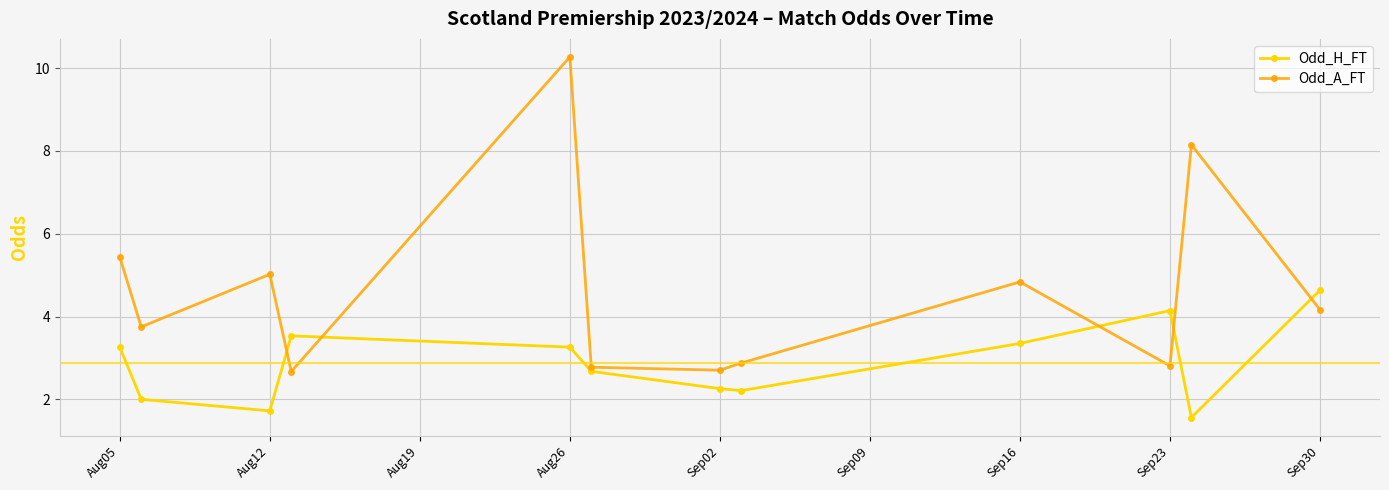

Reading left to right, what are all the values shown in this chart?

Odd_H_FT: 3.3	2.0	1.7	3.5	3.3	2.7	2.3	2.2	3.4	4.1	1.6	4.6
Odd_A_FT: 5.4	3.8	5.0	2.7	10.3	2.8	2.7	2.9	4.8	2.8	8.2	4.2